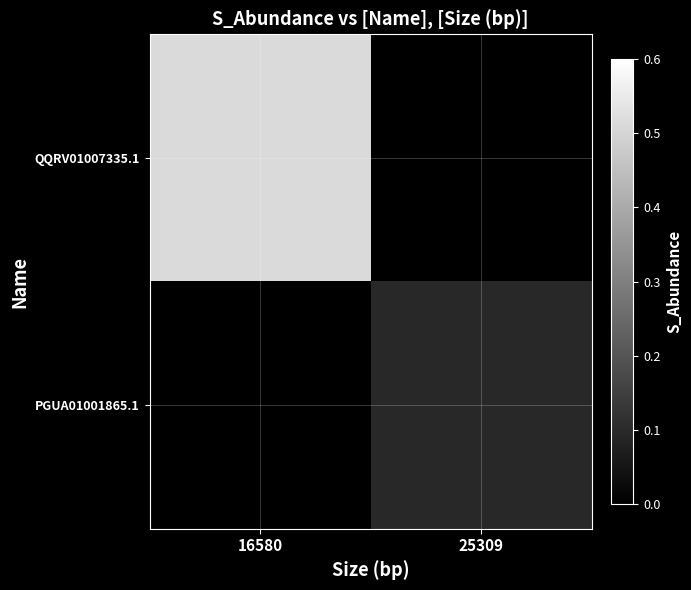

Reading right to left, extract all data points from this chart.

QQRV01007335.1: 25309=0.0	16580=0.5
PGUA01001865.1: 25309=0.1	16580=0.0